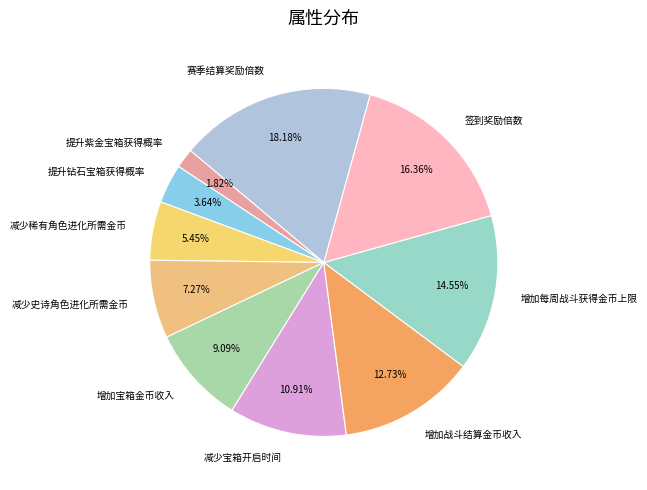

Rank the categories by value from highest to lowest.

赛季结算奖励倍数, 签到奖励倍数, 增加每周战斗获得金币上限, 增加战斗结算金币收入, 减少宝箱开启时间, 增加宝箱金币收入, 减少史诗角色进化所需金币, 减少稀有角色进化所需金币, 提升钻石宝箱获得概率, 提升紫金宝箱获得概率